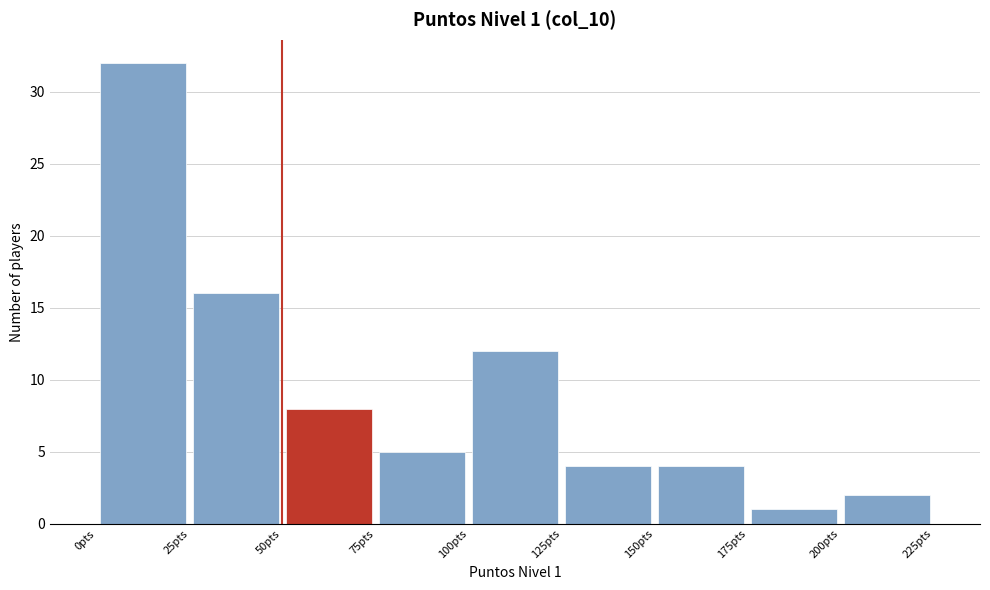

Over which range of the x-axis is the bar tallest?

0 to 25